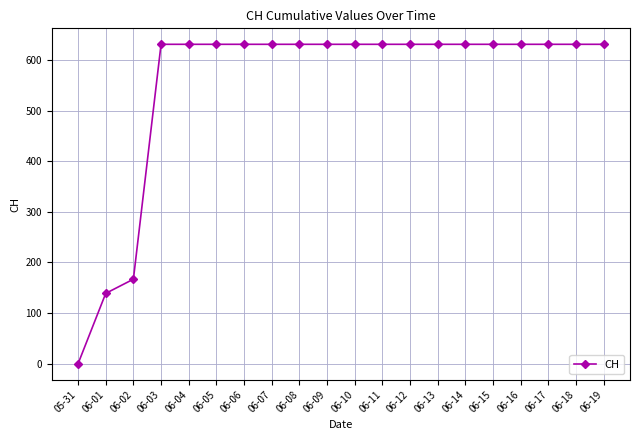

Is it true that the value at 06-15 is 897?

False